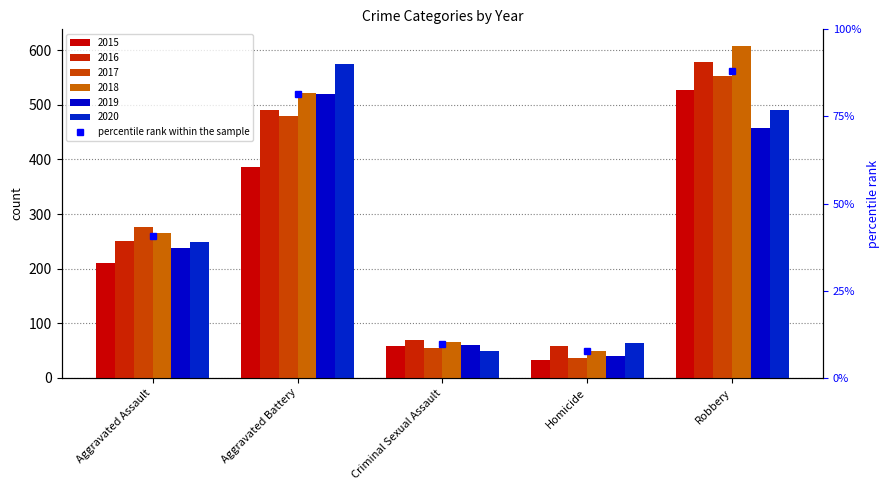

Is it true that the value at Homicide is 7.7?

True